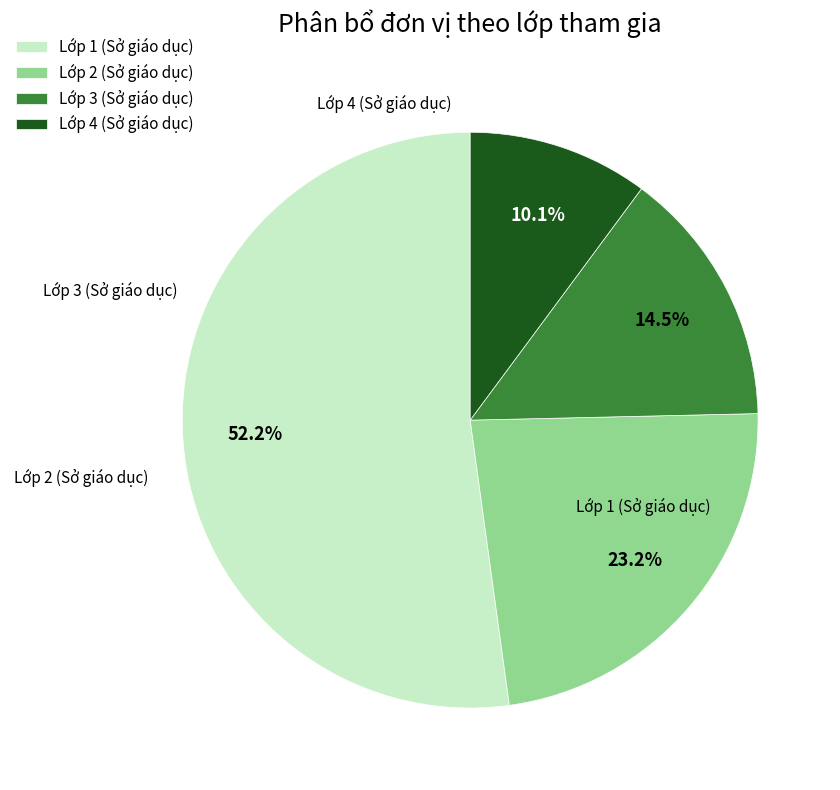

To the nearest percent, what is the difference between the largest and smallest slice percentages?

42%